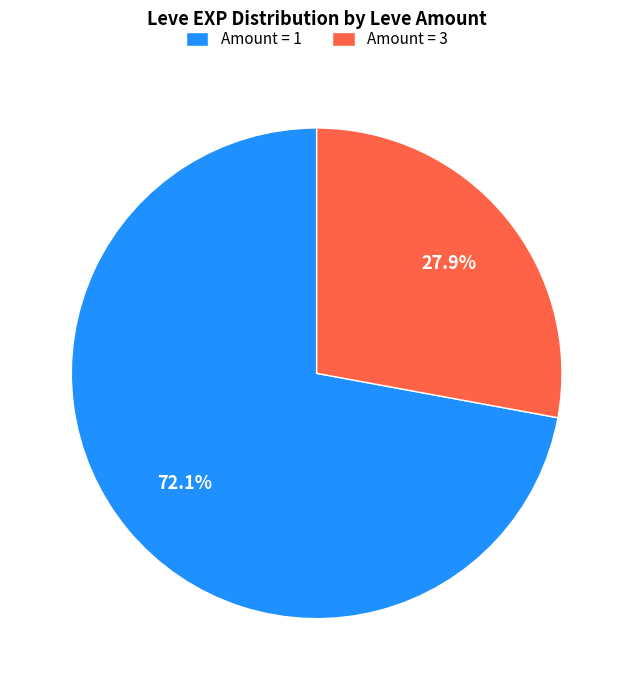

Which category has the biggest portion of the pie?

Amount = 1